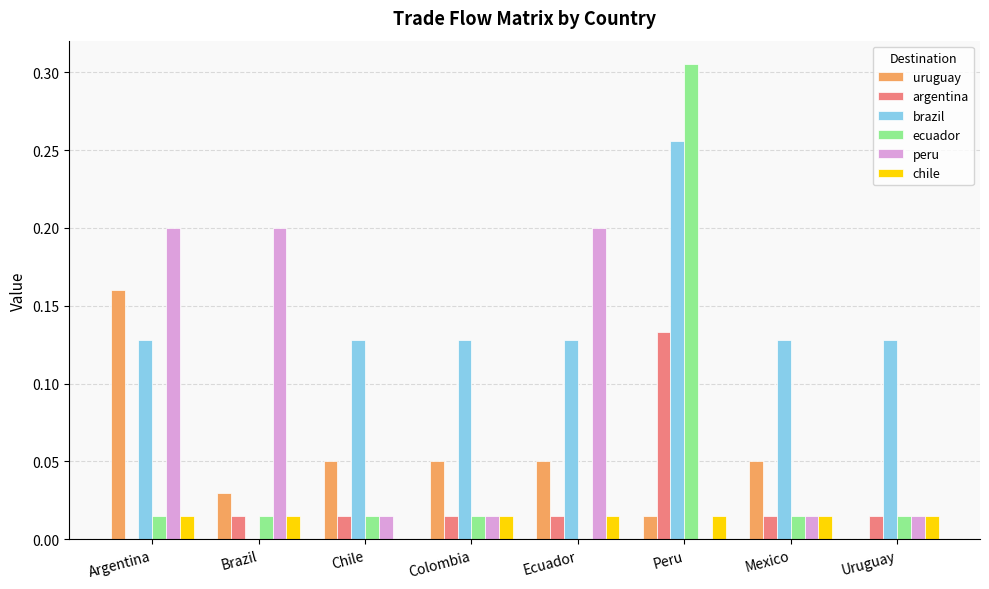

Which series has the largest total across all categories?

brazil